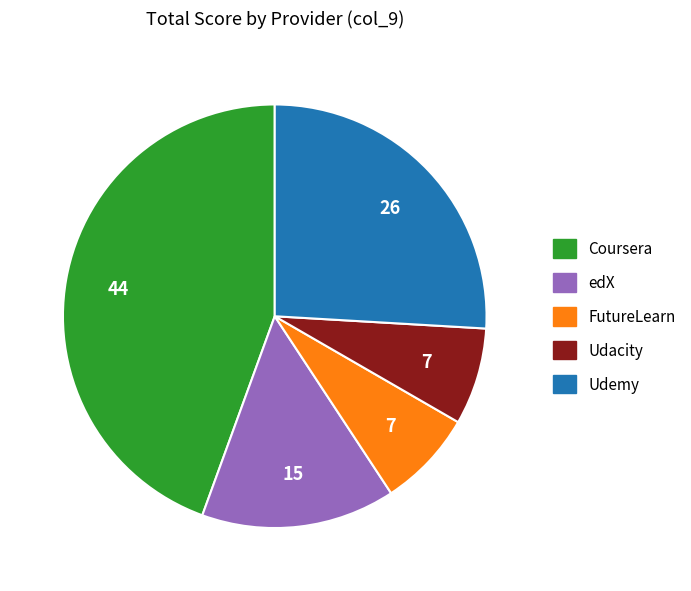

Is it true that Coursera is 44% of the pie?

True